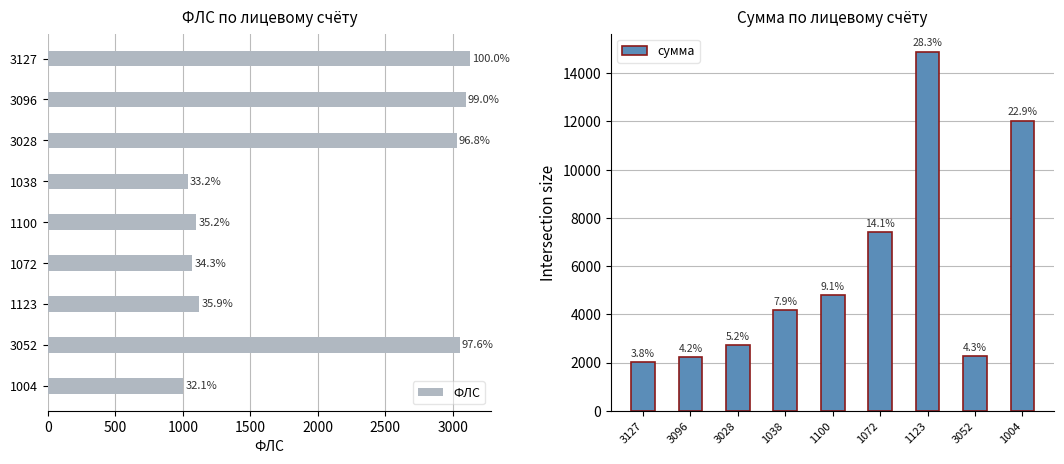

At how many categories does at least one series exceed 3627?

5